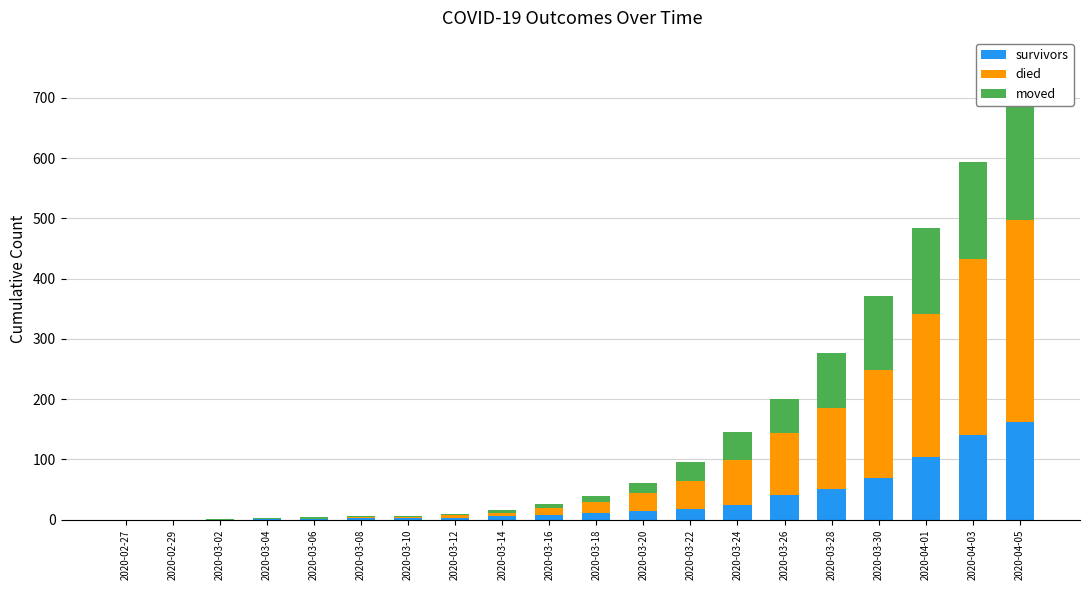

Reading left to right, extract all data points from this chart.

survivors: 2020-02-27=0	2020-02-29=0	2020-03-02=0	2020-03-04=2	2020-03-06=2	2020-03-08=3	2020-03-10=3	2020-03-12=3	2020-03-14=7	2020-03-16=8	2020-03-18=12	2020-03-20=14	2020-03-22=18	2020-03-24=25	2020-03-26=41	2020-03-28=51	2020-03-30=69	2020-04-01=104	2020-04-03=140	2020-04-05=163
died: 2020-02-27=0	2020-02-29=0	2020-03-02=0	2020-03-04=0	2020-03-06=0	2020-03-08=2	2020-03-10=2	2020-03-12=5	2020-03-14=5	2020-03-16=12	2020-03-18=17	2020-03-20=30	2020-03-22=47	2020-03-24=74	2020-03-26=103	2020-03-28=135	2020-03-30=180	2020-04-01=238	2020-04-03=292	2020-04-05=335
moved: 2020-02-27=0	2020-02-29=0	2020-03-02=1	2020-03-04=1	2020-03-06=2	2020-03-08=1	2020-03-10=2	2020-03-12=2	2020-03-14=5	2020-03-16=6	2020-03-18=10	2020-03-20=17	2020-03-22=30	2020-03-24=47	2020-03-26=57	2020-03-28=90	2020-03-30=122	2020-04-01=142	2020-04-03=161	2020-04-05=197